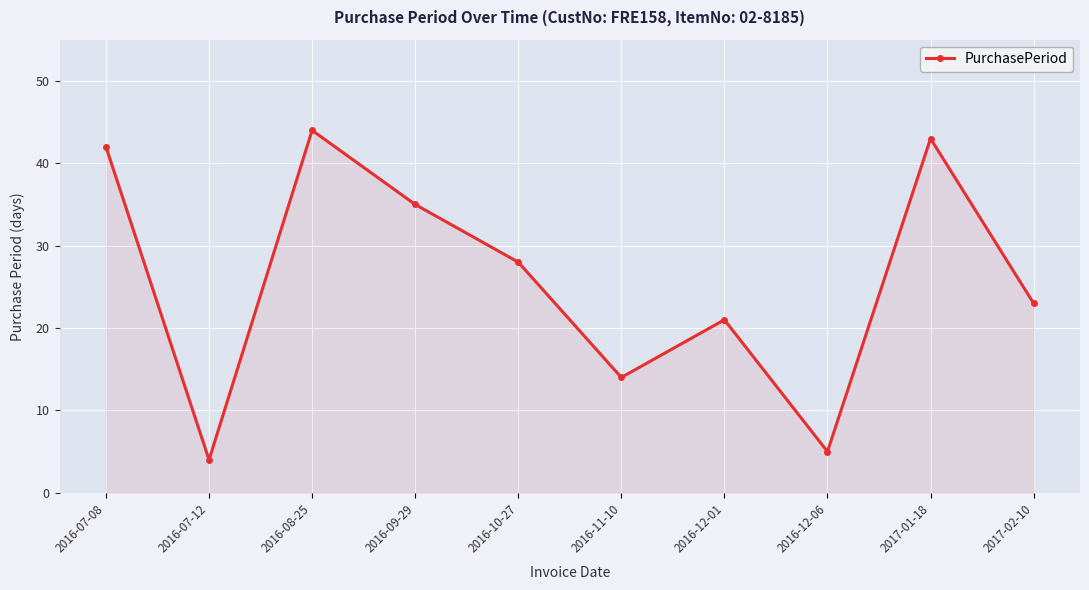

What value does the data have at 2016-11-10, to the nearest 10?

10